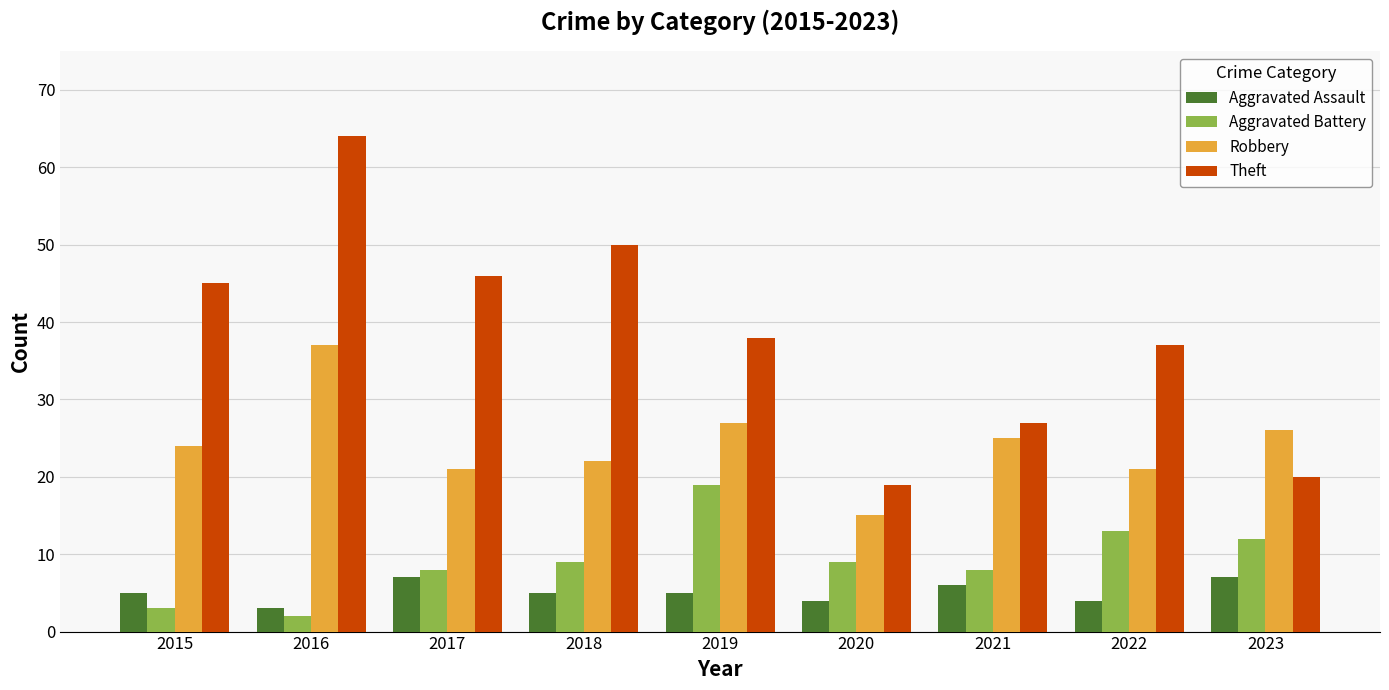

True or false: Aggravated Assault has a value of 3 at 2017.

False